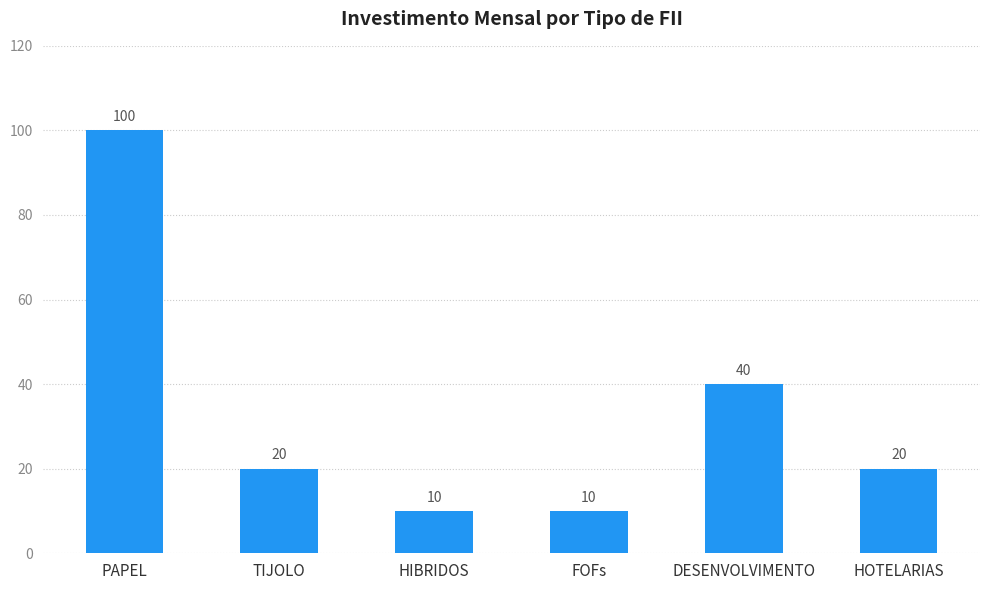

What is the value of the 1st bar from the left?

100